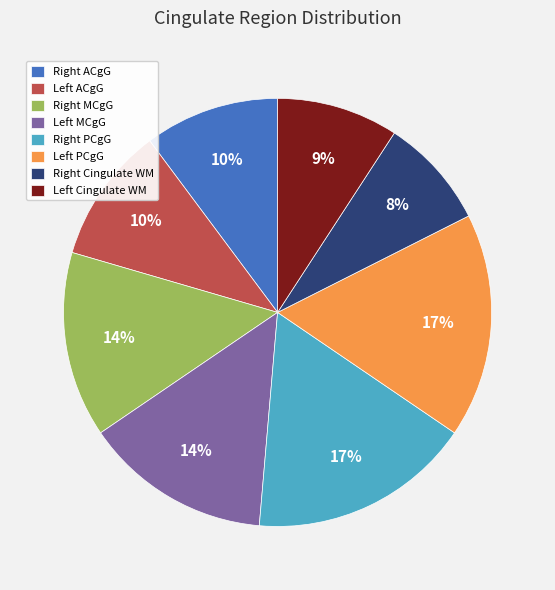

Count the number of slices in the pie.

8